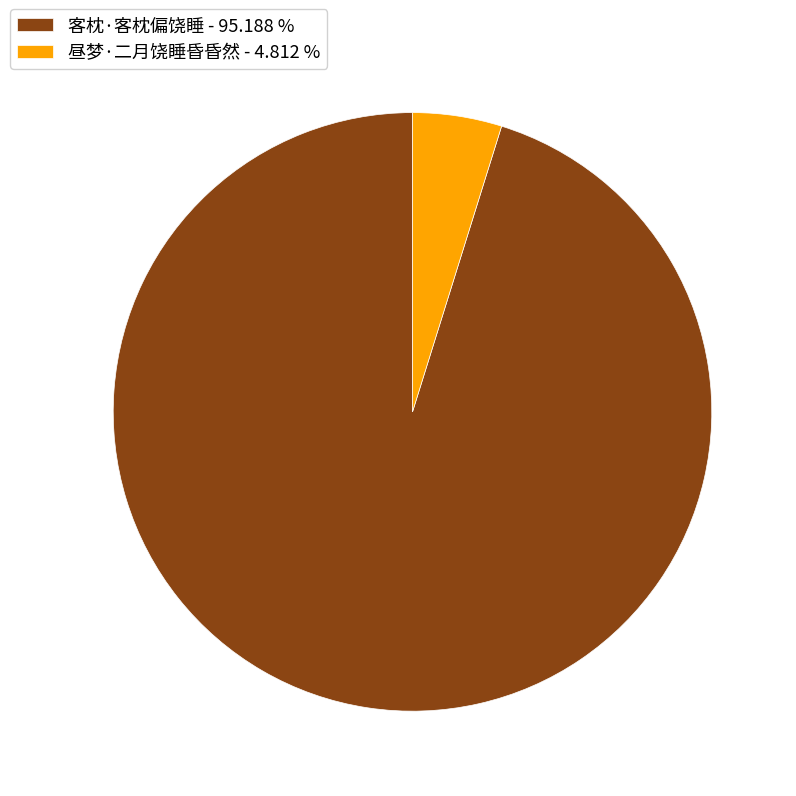

Combined, do 客枕·客枕偏饶睡 - 95.188 % and 昼梦·二月饶睡昏昏然 - 4.812 % account for over 50%?

Yes